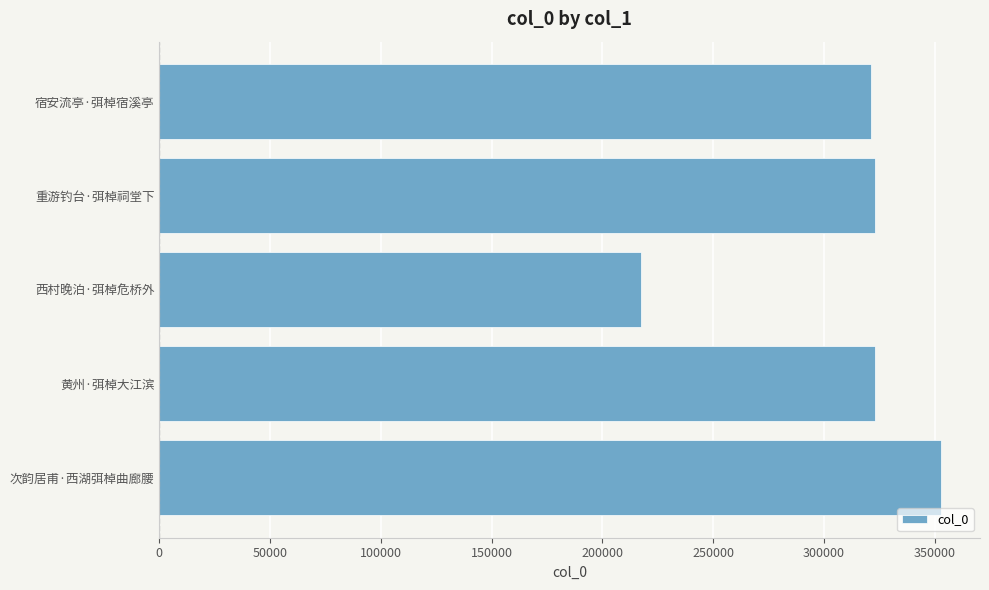

The chart shows a value of 212836 at 次韵居甫·西湖弭棹曲廊腰. True or false?

False